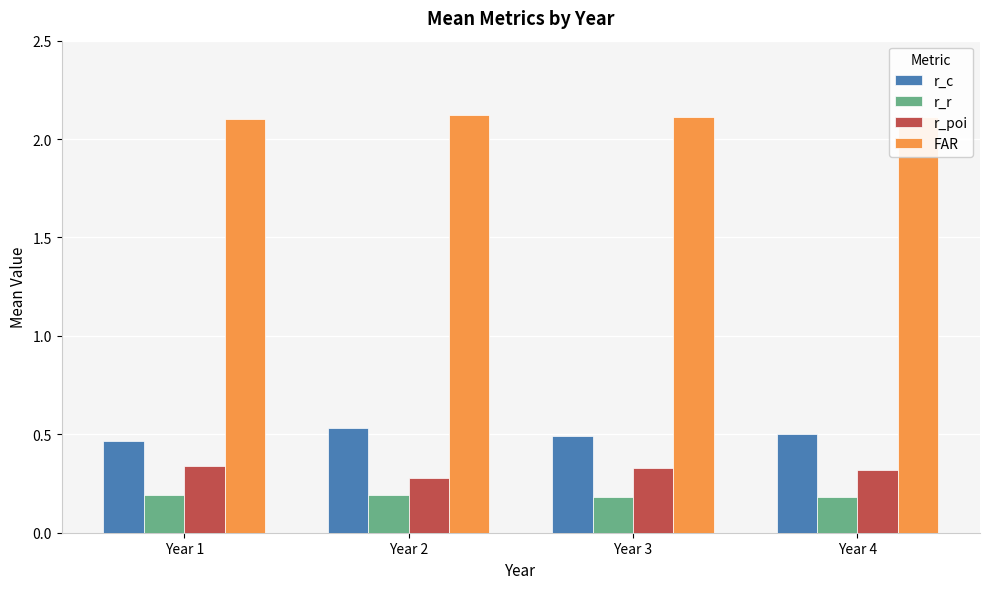

What is the spread (max minus min) of values at Year 3?

1.9